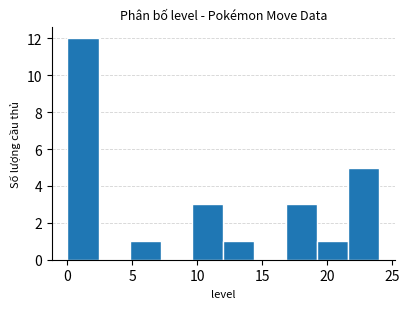

Over which range of the x-axis is the bar tallest?

0.0 to 2.4